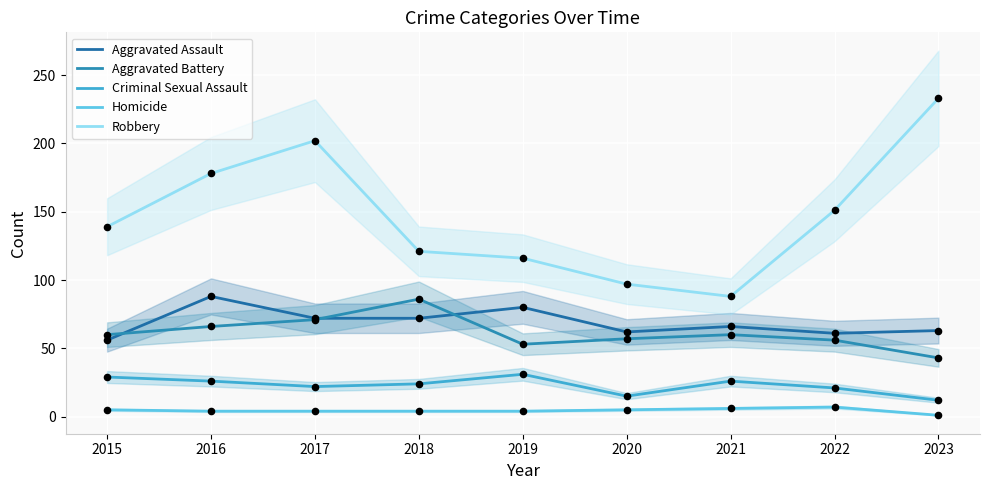

Which series has the largest Y range (max minus min)?

Robbery